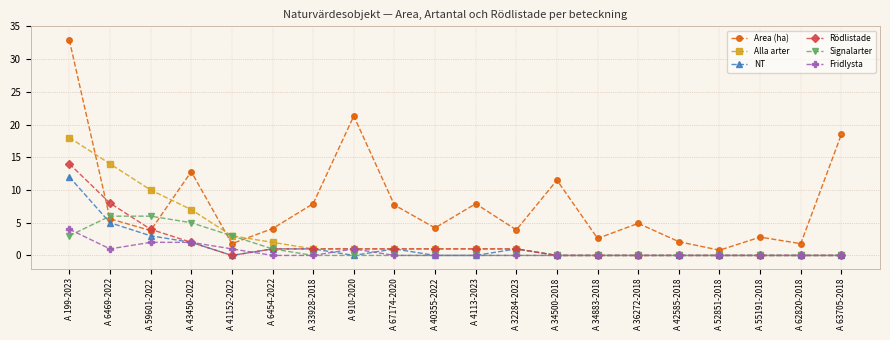

Is this an area chart (filled region under the line)?

No